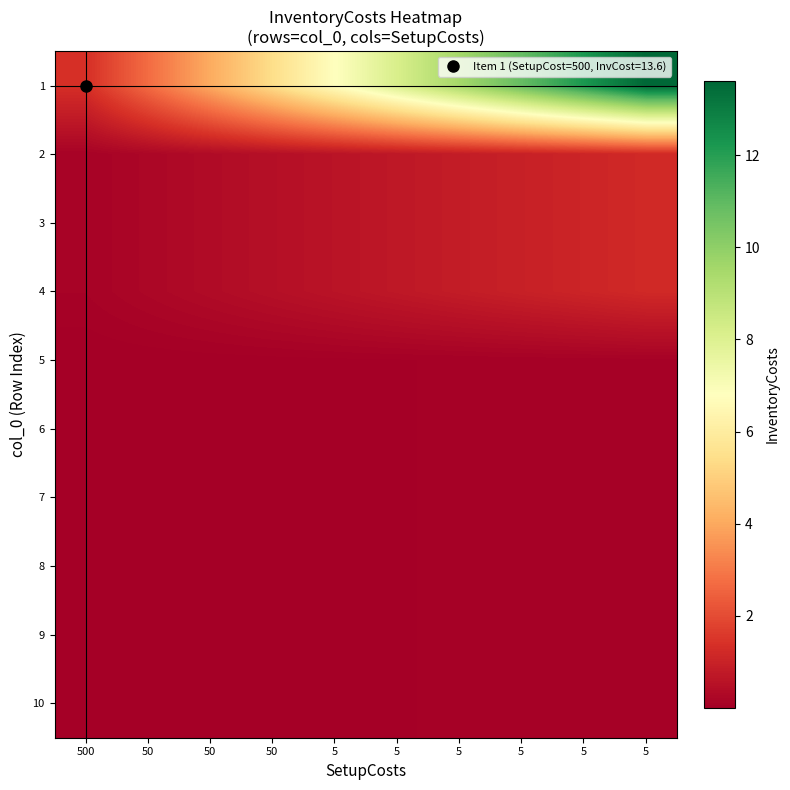

Reading left to right, list all the values displayed in this chart.

1: 500=1.4	50=2.7	50=4.1	50=5.4	5=6.8	5=8.2	5=9.5	5=10.9	5=12.2	5=13.6
2: 500=0.1	50=0.2	50=0.4	50=0.5	5=0.6	5=0.7	5=0.8	5=1.0	5=1.1	5=1.2
3: 500=0.1	50=0.2	50=0.4	50=0.5	5=0.6	5=0.7	5=0.8	5=1.0	5=1.1	5=1.2
4: 500=0.1	50=0.2	50=0.4	50=0.5	5=0.6	5=0.7	5=0.8	5=1.0	5=1.1	5=1.2
5: 500=0.0	50=0.0	50=0.0	50=0.0	5=0.1	5=0.1	5=0.1	5=0.1	5=0.1	5=0.1
6: 500=0.0	50=0.0	50=0.0	50=0.0	5=0.1	5=0.1	5=0.1	5=0.1	5=0.1	5=0.1
7: 500=0.0	50=0.0	50=0.0	50=0.0	5=0.1	5=0.1	5=0.1	5=0.1	5=0.1	5=0.1
8: 500=0.0	50=0.0	50=0.0	50=0.0	5=0.1	5=0.1	5=0.1	5=0.1	5=0.1	5=0.1
9: 500=0.0	50=0.0	50=0.0	50=0.0	5=0.1	5=0.1	5=0.1	5=0.1	5=0.1	5=0.1
10: 500=0.0	50=0.0	50=0.0	50=0.0	5=0.1	5=0.1	5=0.1	5=0.1	5=0.1	5=0.1